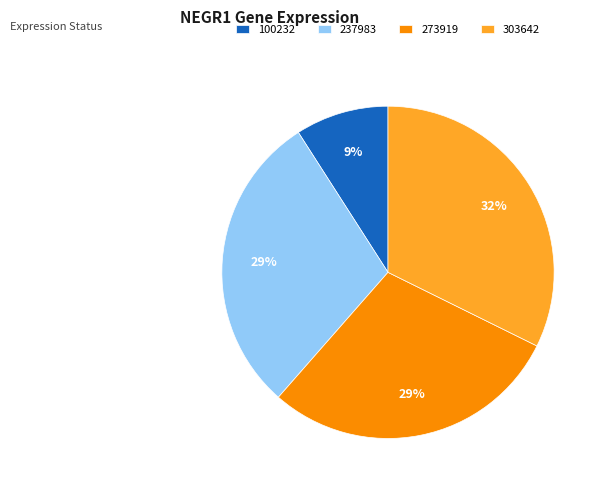

Which category has the biggest portion of the pie?

303642